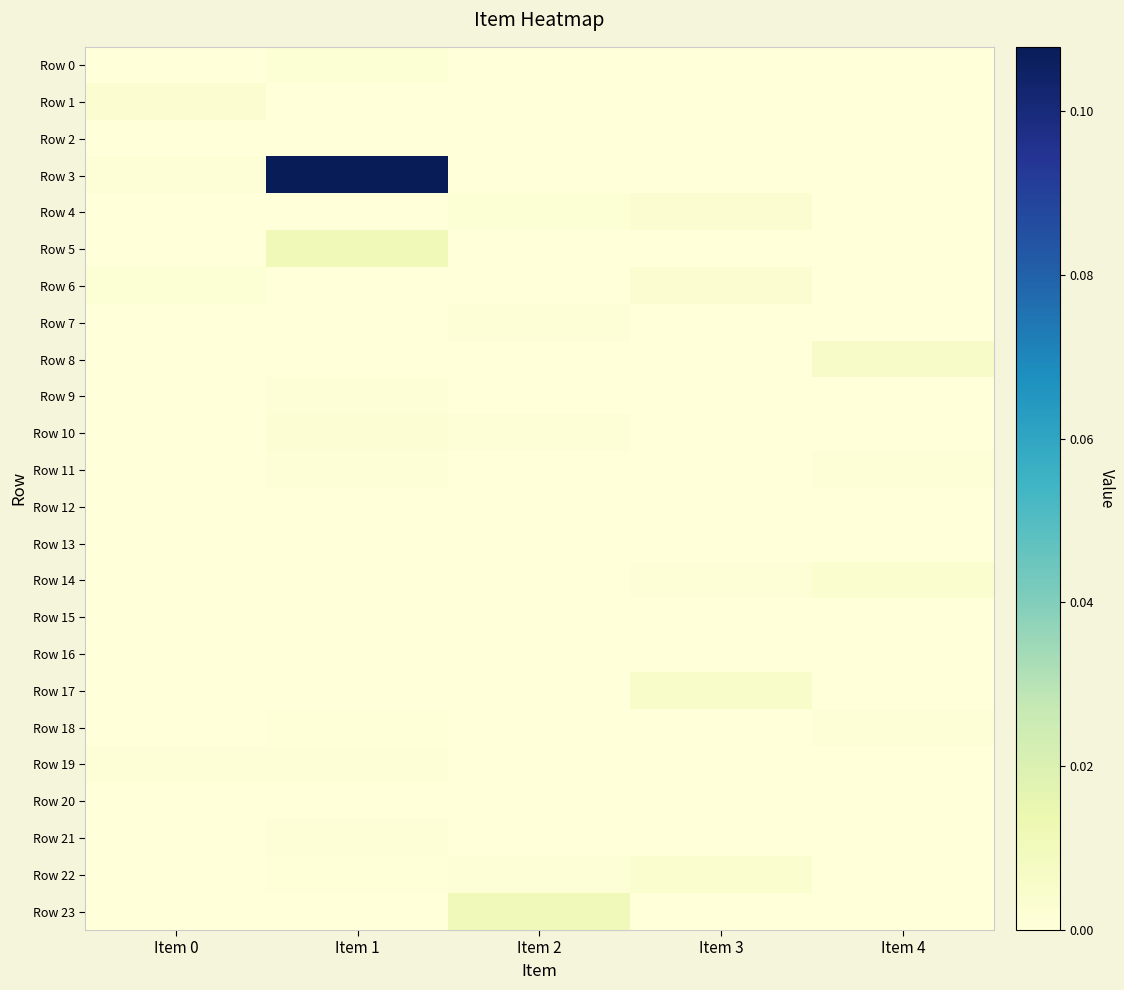

Reading left to right, list all the values displayed in this chart.

Row 0: Item 0=0.0	Item 1=0.0	Item 2=0.0	Item 3=0.0	Item 4=0.0
Row 1: Item 0=0.0	Item 1=0.0	Item 2=0.0	Item 3=0.0	Item 4=0.0
Row 2: Item 0=0.0	Item 1=0.0	Item 2=0.0	Item 3=0.0	Item 4=0.0
Row 3: Item 0=0.0	Item 1=0.1	Item 2=0.0	Item 3=0.0	Item 4=0.0
Row 4: Item 0=0.0	Item 1=0.0	Item 2=0.0	Item 3=0.0	Item 4=0.0
Row 5: Item 0=0.0	Item 1=0.0	Item 2=0.0	Item 3=0.0	Item 4=0.0
Row 6: Item 0=0.0	Item 1=0.0	Item 2=0.0	Item 3=0.0	Item 4=0.0
Row 7: Item 0=0.0	Item 1=0.0	Item 2=0.0	Item 3=0.0	Item 4=0.0
Row 8: Item 0=0.0	Item 1=0.0	Item 2=0.0	Item 3=0.0	Item 4=0.0
Row 9: Item 0=0.0	Item 1=0.0	Item 2=0.0	Item 3=0.0	Item 4=0.0
Row 10: Item 0=0.0	Item 1=0.0	Item 2=0.0	Item 3=0.0	Item 4=0.0
Row 11: Item 0=0.0	Item 1=0.0	Item 2=0.0	Item 3=0.0	Item 4=0.0
Row 12: Item 0=0.0	Item 1=0.0	Item 2=0.0	Item 3=0.0	Item 4=0.0
Row 13: Item 0=0.0	Item 1=0.0	Item 2=0.0	Item 3=0.0	Item 4=0.0
Row 14: Item 0=0.0	Item 1=0.0	Item 2=0.0	Item 3=0.0	Item 4=0.0
Row 15: Item 0=0.0	Item 1=0.0	Item 2=0.0	Item 3=0.0	Item 4=0.0
Row 16: Item 0=0.0	Item 1=0.0	Item 2=0.0	Item 3=0.0	Item 4=0.0
Row 17: Item 0=0.0	Item 1=0.0	Item 2=0.0	Item 3=0.0	Item 4=0.0
Row 18: Item 0=0.0	Item 1=0.0	Item 2=0.0	Item 3=0.0	Item 4=0.0
Row 19: Item 0=0.0	Item 1=0.0	Item 2=0.0	Item 3=0.0	Item 4=0.0
Row 20: Item 0=0.0	Item 1=0.0	Item 2=0.0	Item 3=0.0	Item 4=0.0
Row 21: Item 0=0.0	Item 1=0.0	Item 2=0.0	Item 3=0.0	Item 4=0.0
Row 22: Item 0=0.0	Item 1=0.0	Item 2=0.0	Item 3=0.0	Item 4=0.0
Row 23: Item 0=0.0	Item 1=0.0	Item 2=0.0	Item 3=0.0	Item 4=0.0